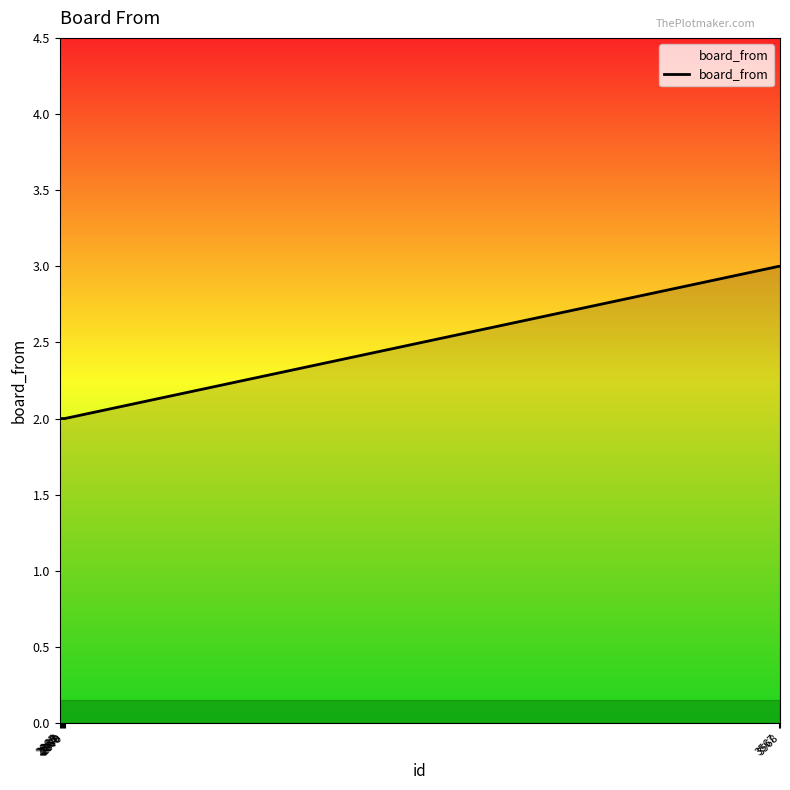

Reading left to right, list all the values displayed in this chart.

2	2	2	2	2	2	3	3